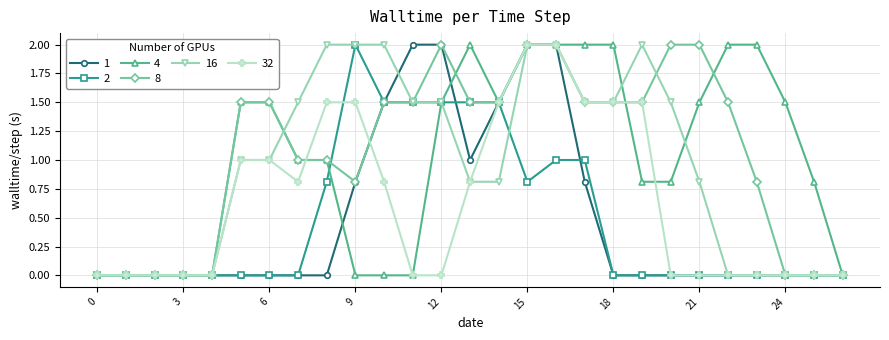

What is the maximum value for 16?

2.0